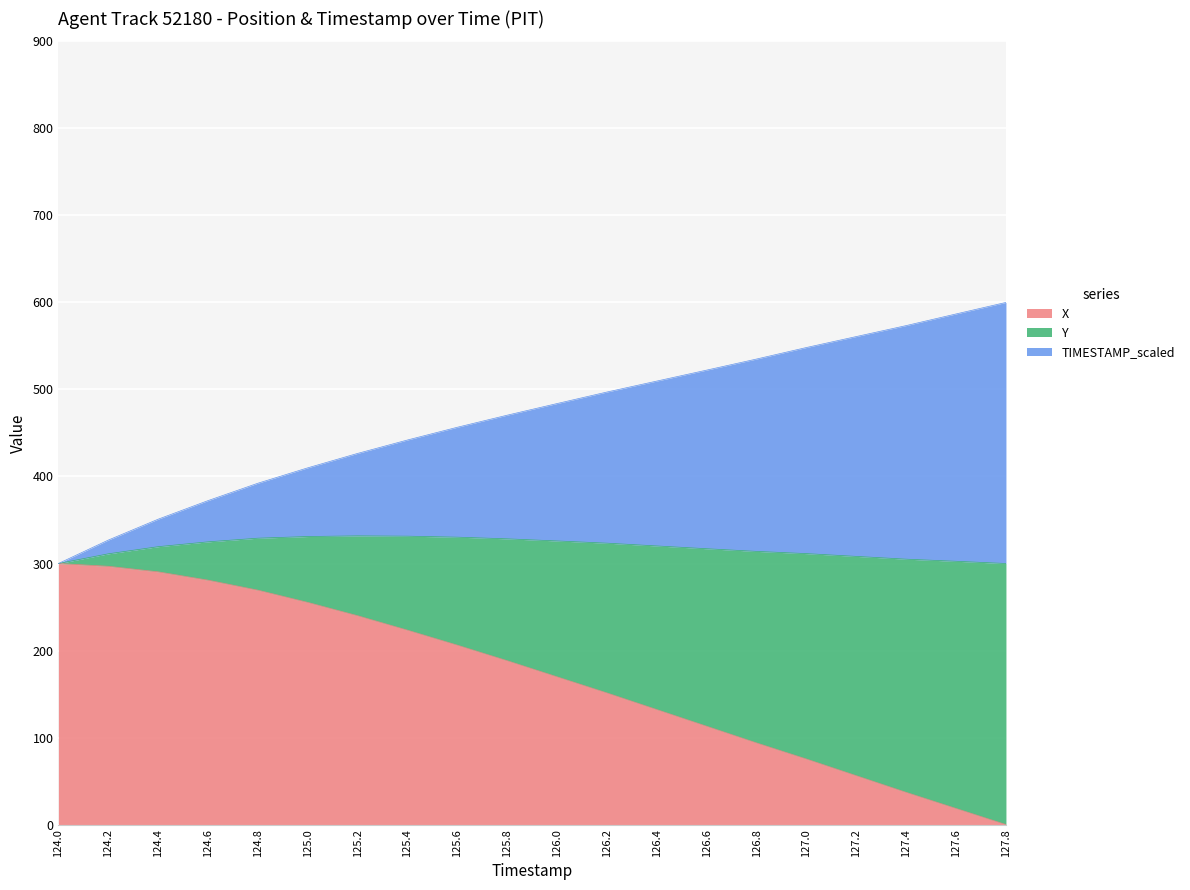

What is the average value of the X series?

169.9